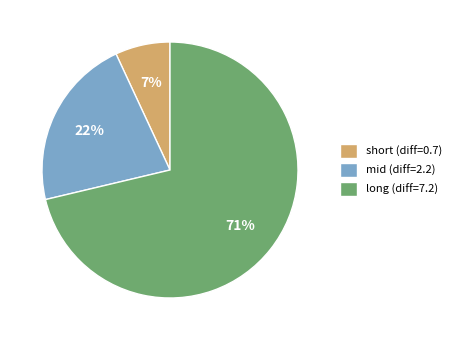

Which has a higher value, long (diff=7.2) or short (diff=0.7)?

long (diff=7.2)